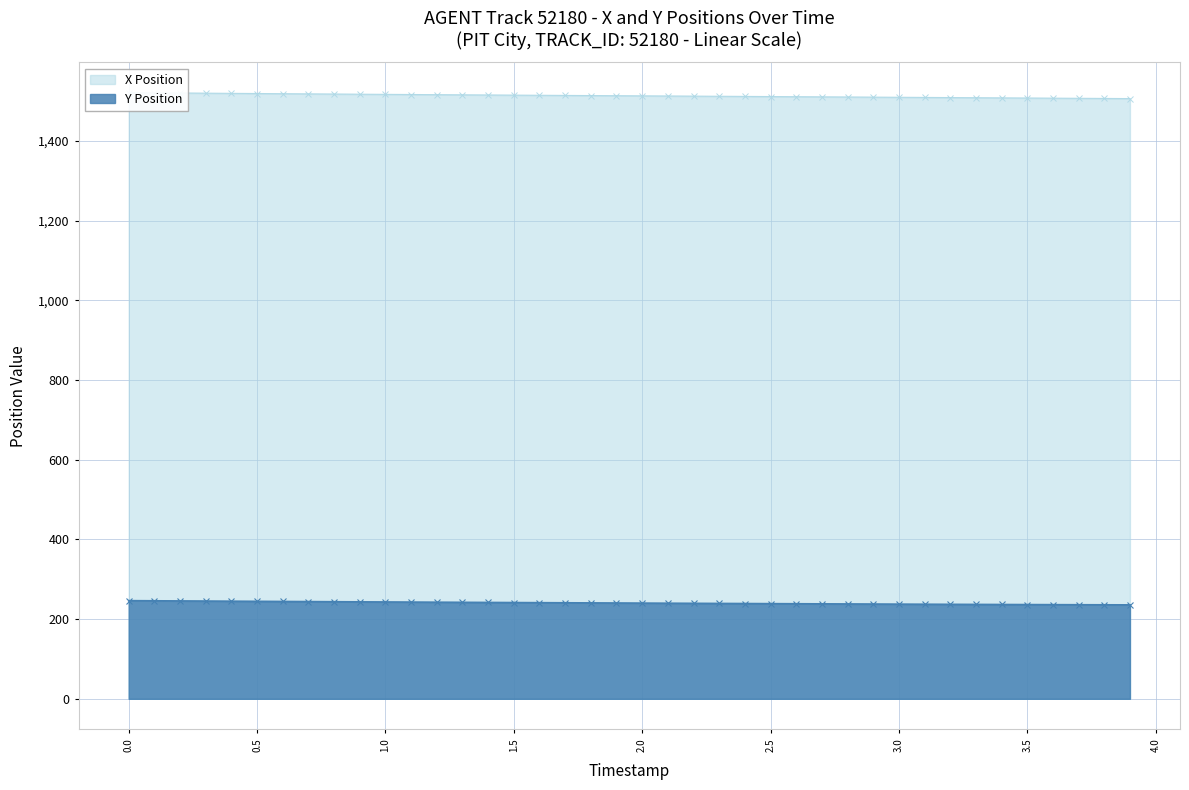

What is the sum of the X values at 20 and 1.5?

3032.3